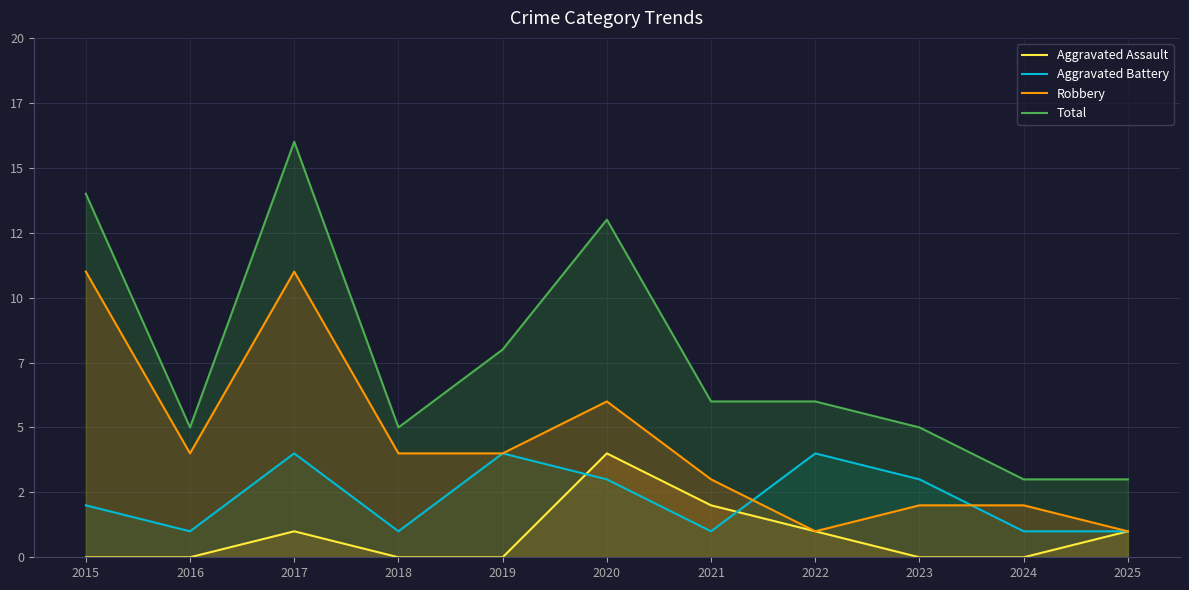

Count the Robbery values in the range 2 to 6.

7